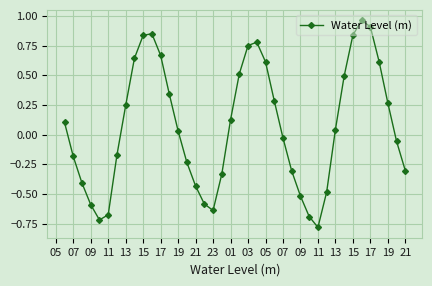

How many interior local valleys (lower than both neighbors) does the data have?

3